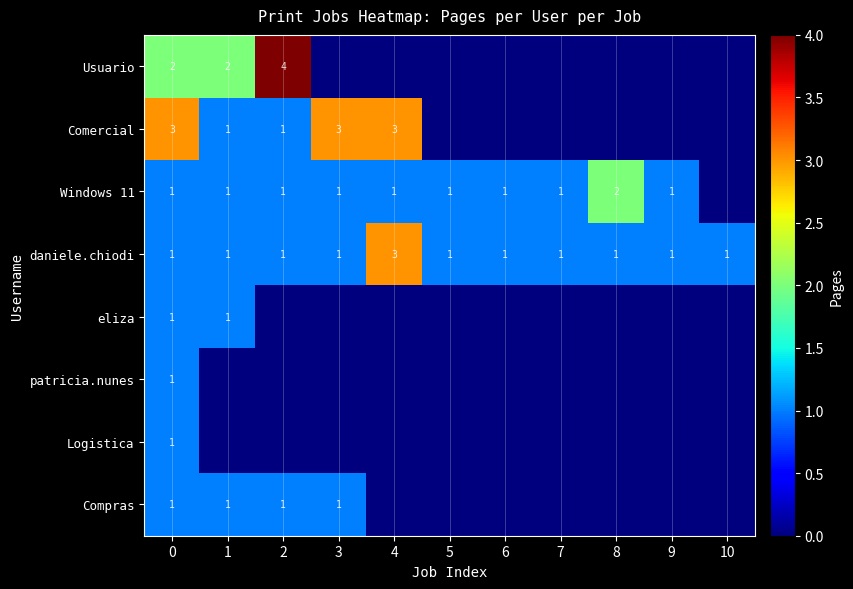

Is it true that Compras equals 1 at 2?

True